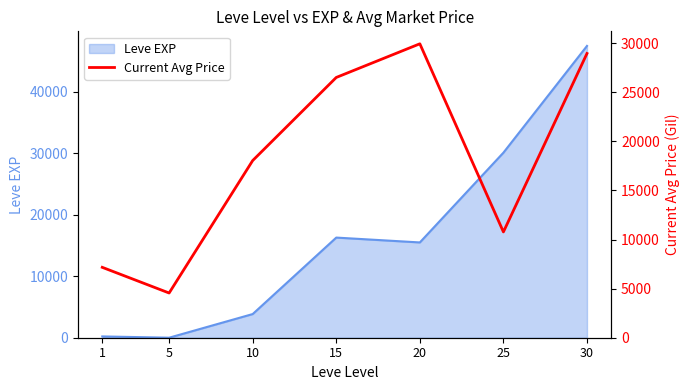

Where is the data nearest to the value 17242?

10